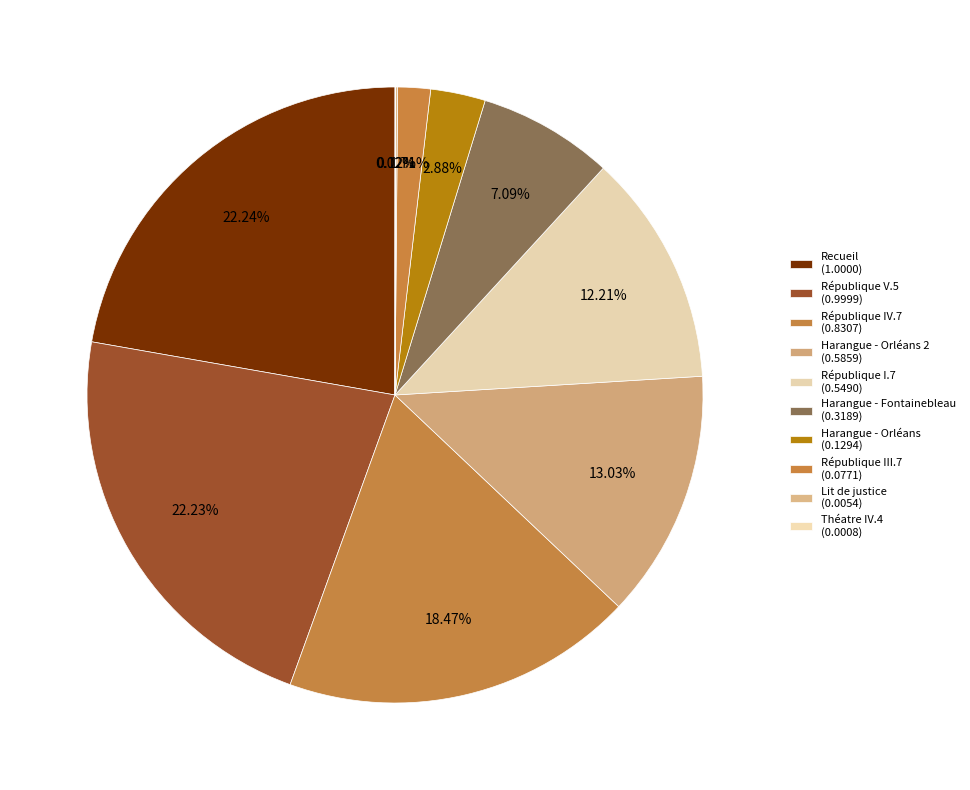

Is there a majority slice in this chart?

No